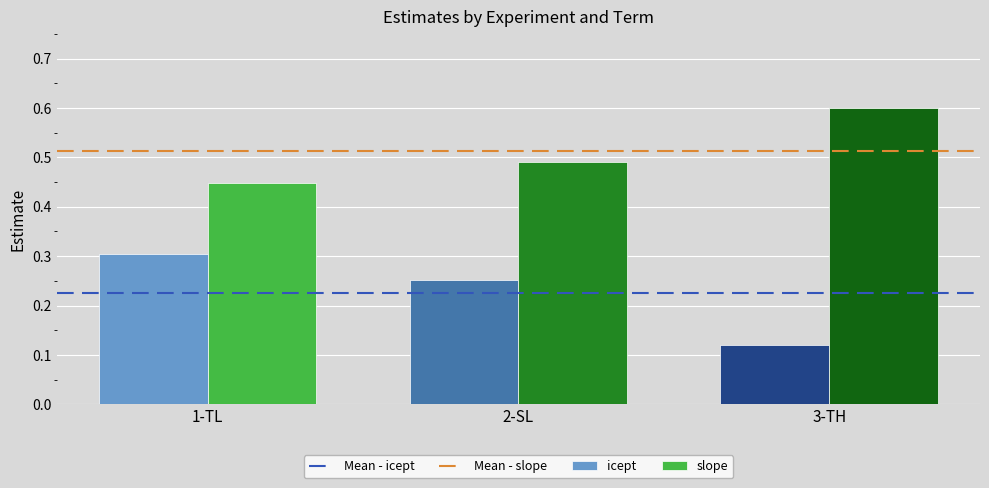

What is the approximate value of icept at 1-TL?

0.3